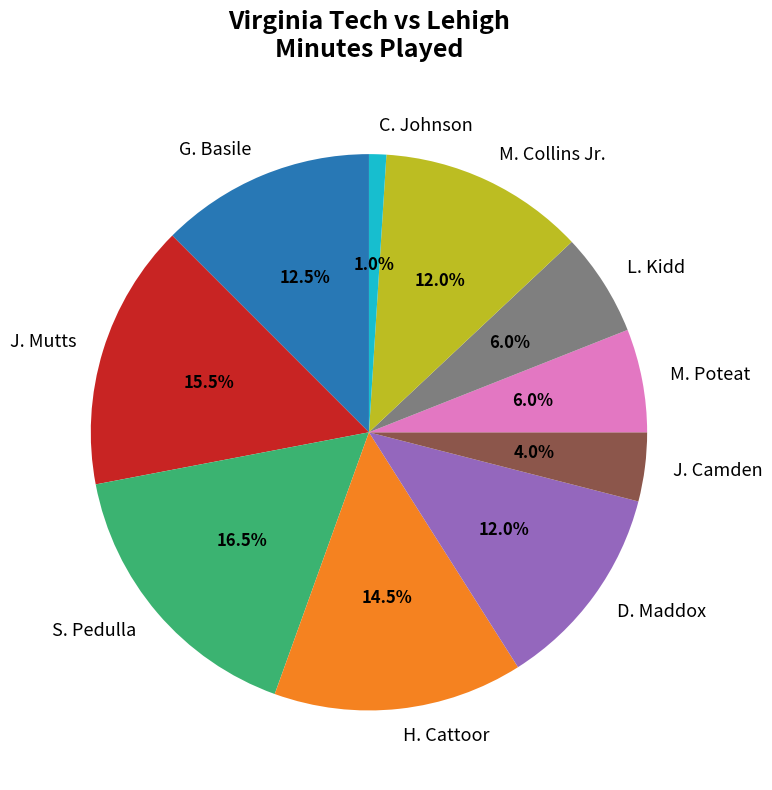

Does any single category account for the majority?

No